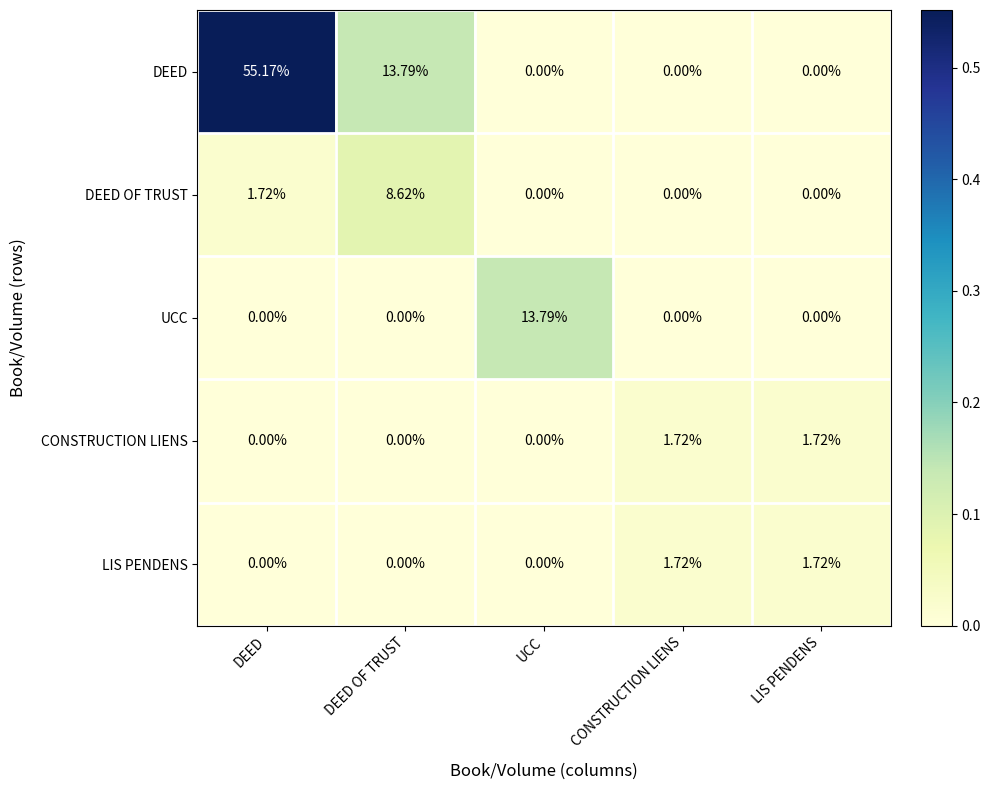

What is the total value across all series at UCC?

13.8